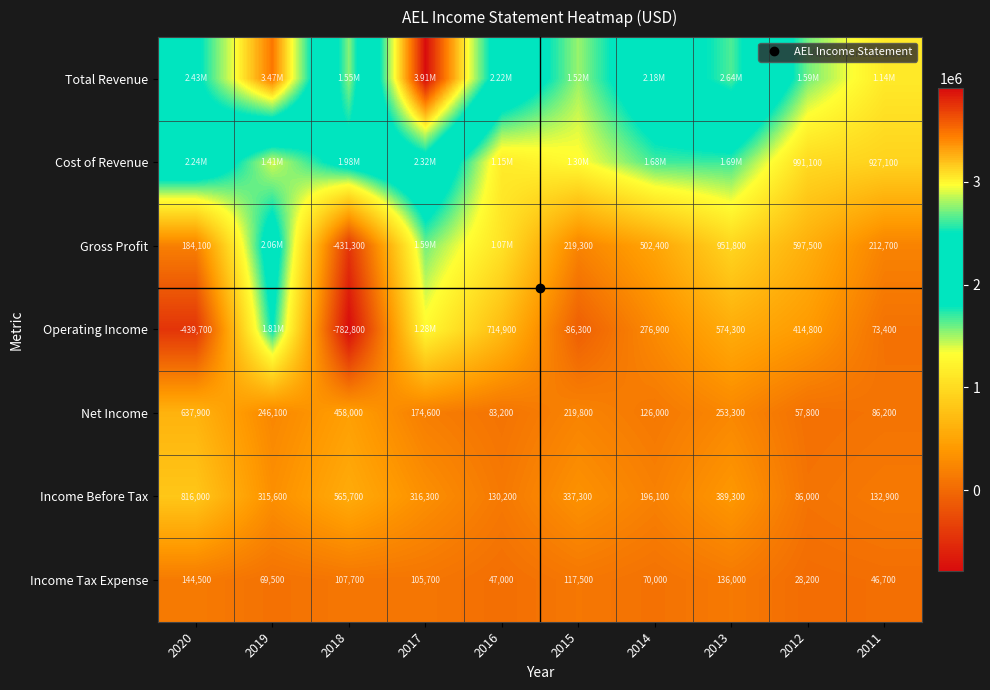

How many data points in Total Revenue are above 2220300?

4